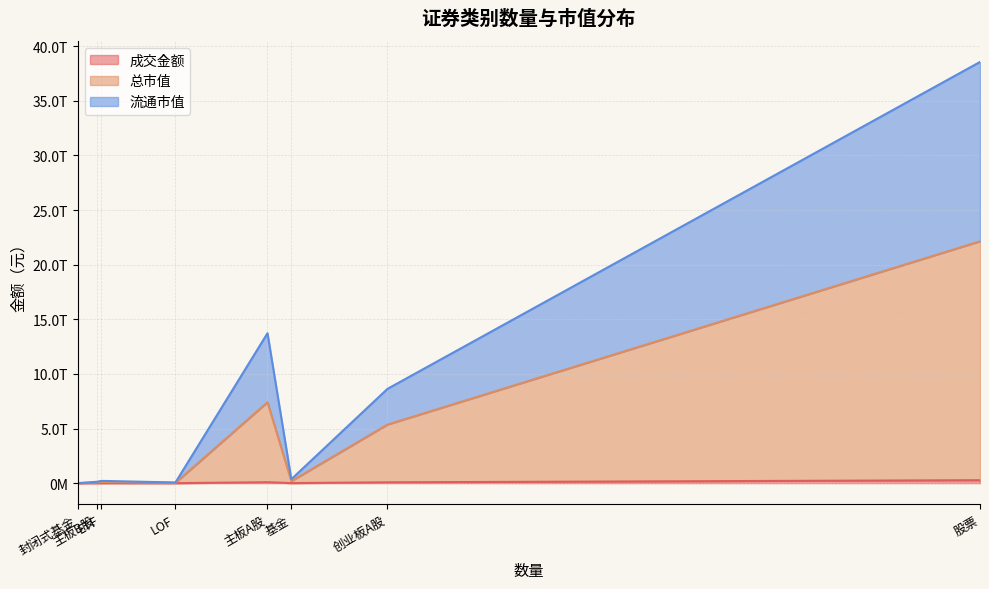

True or false: 流通市值 has a value of 30696782701.0 at LOF.

True